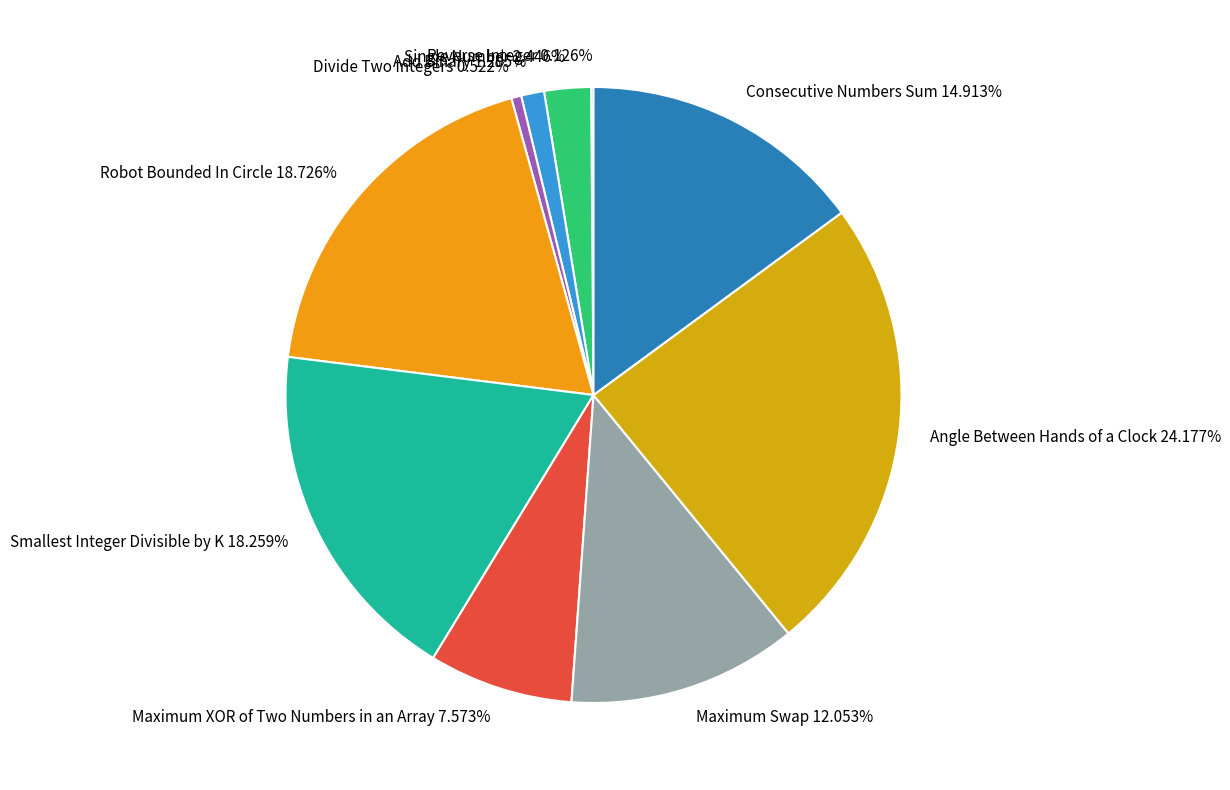

Does any single category account for the majority?

No